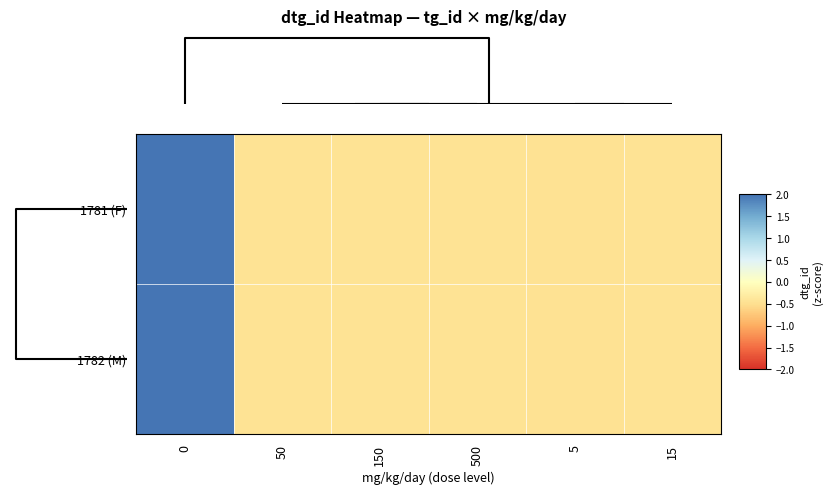

Reading left to right, what are all the values shown in this chart?

1781 (F): 0=2.2	50=-0.4	150=-0.4	500=-0.4	5=-0.5	15=-0.5
1782 (M): 0=2.2	50=-0.4	150=-0.4	500=-0.4	5=-0.5	15=-0.4